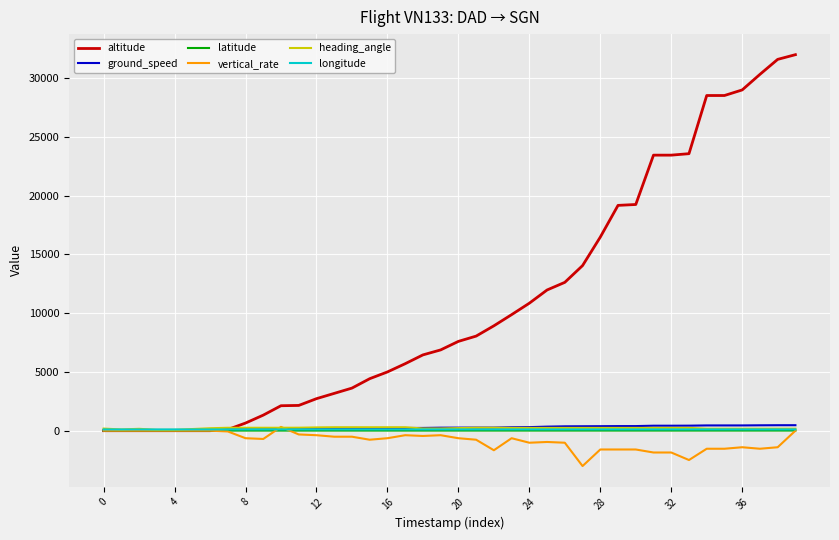

Which series has the largest range (max minus min)?

altitude